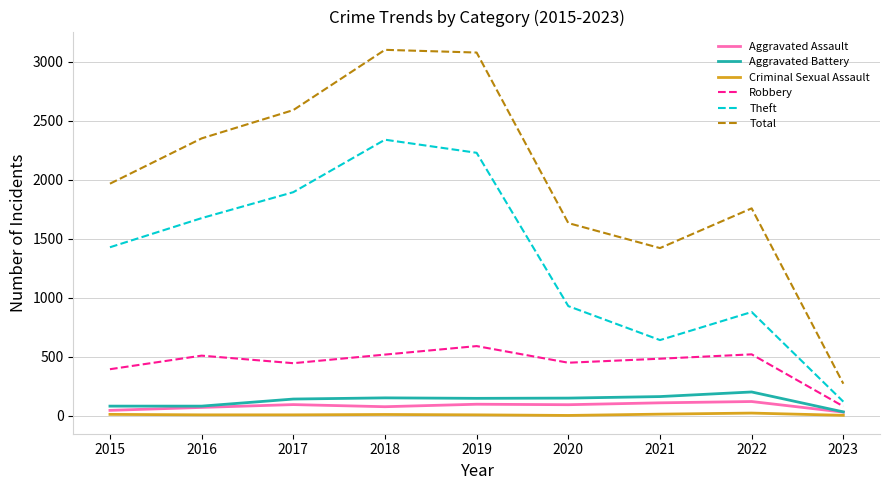

Which category has the highest value in the Robbery series?

2019